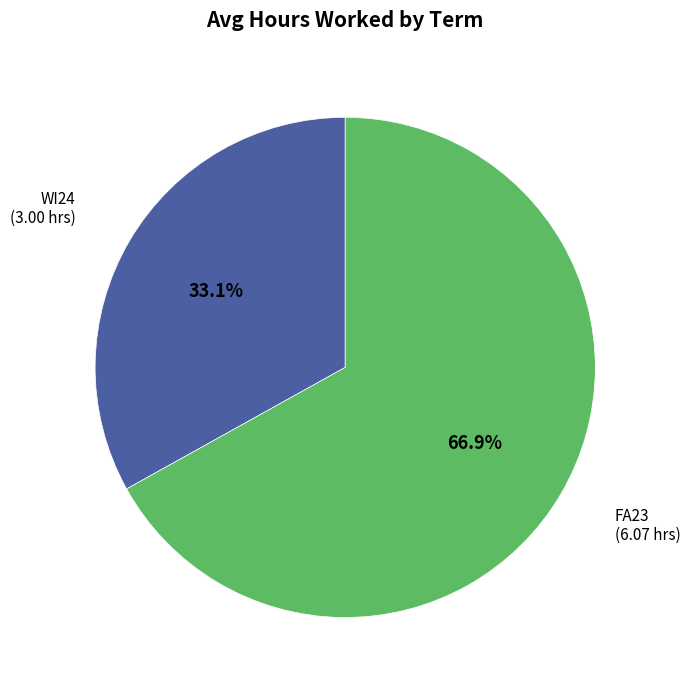

Approximately how many times larger is the value at FA23 compared to WI24?

2.0